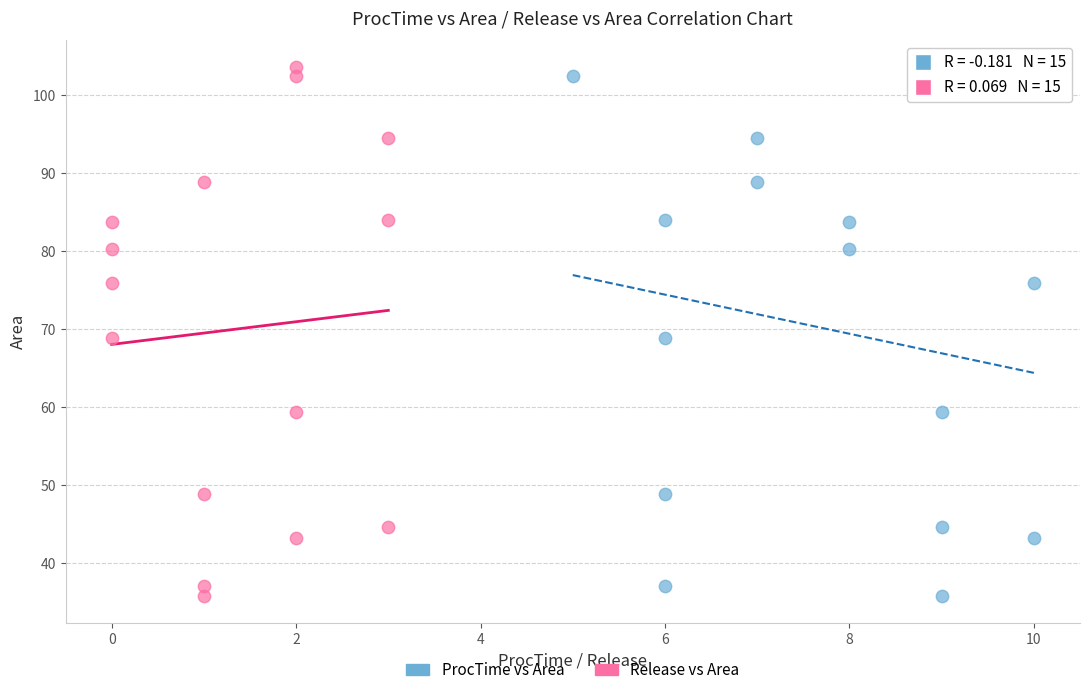

What are all the series names shown in the legend?

ProcTime vs Area, Release vs Area